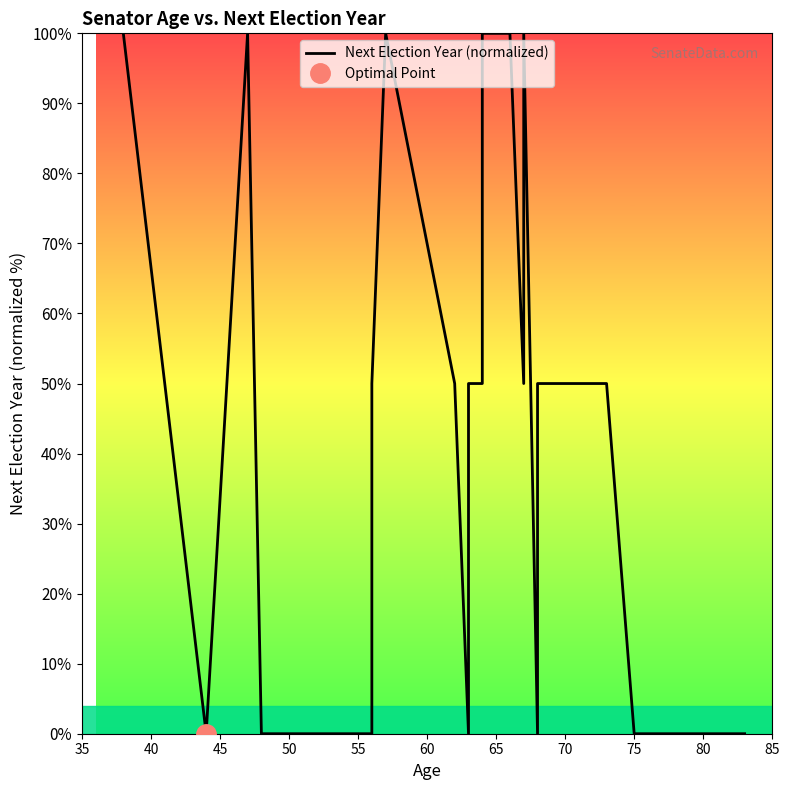

How many data points are above 50?

9